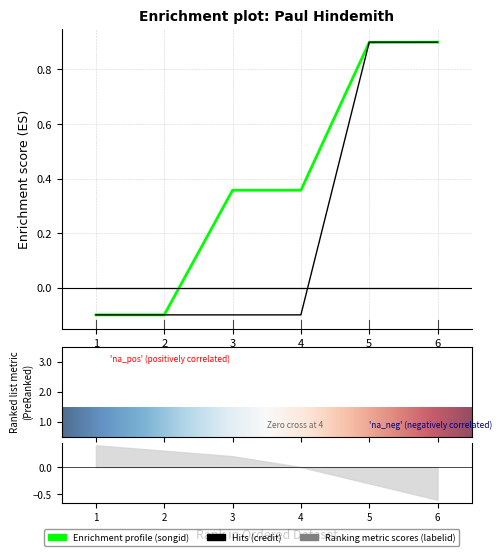

Reading right to left, transcribe all the data shown in this chart.

songid: 0.9	0.9	0.4	0.4	-0.1	-0.1
credit: 0.9	0.9	-0.1	-0.1	-0.1	-0.1